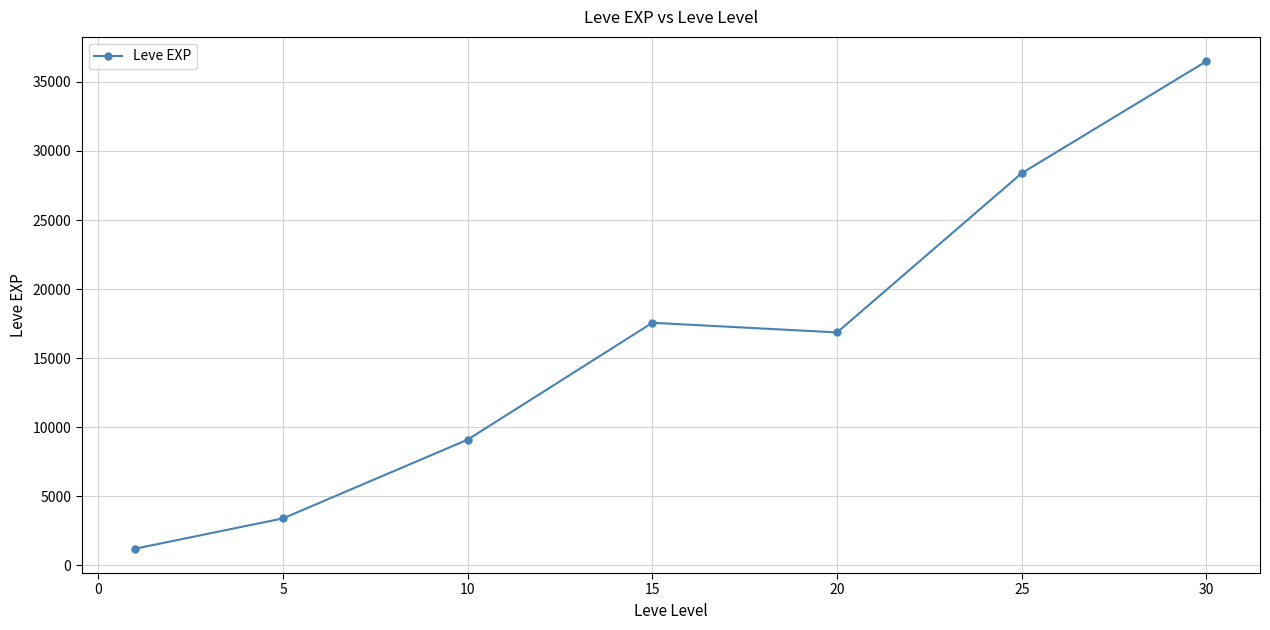

What is the smallest value displayed?

1213.3